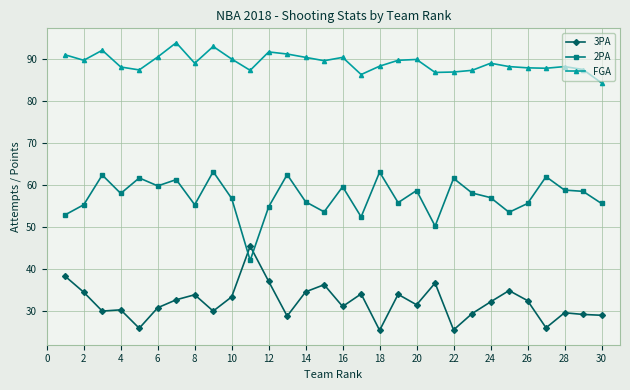

What is the lowest value of the 3PA series?

25.3